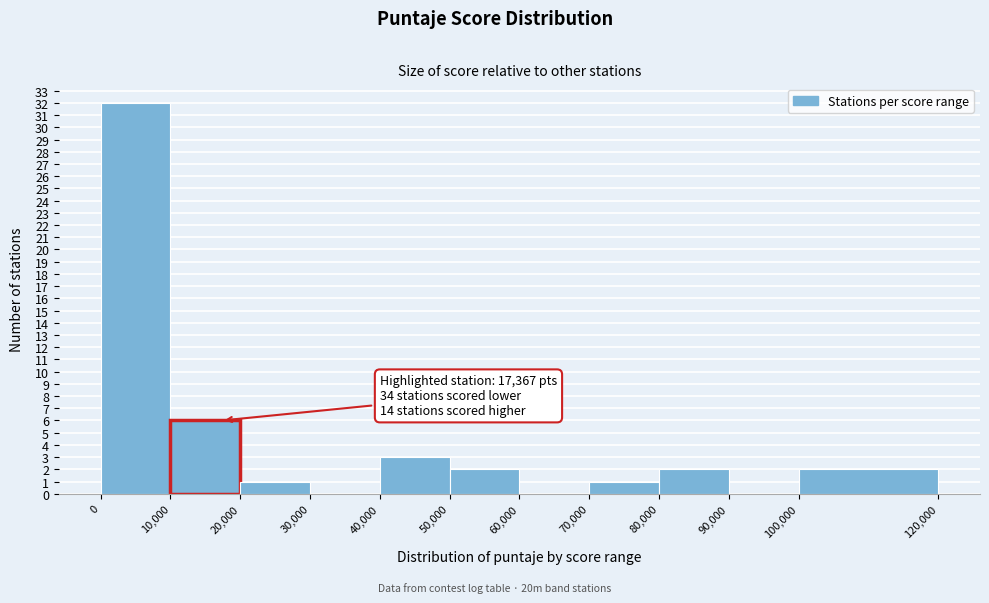

Over which range of the x-axis is the bar tallest?

0 to 10,000